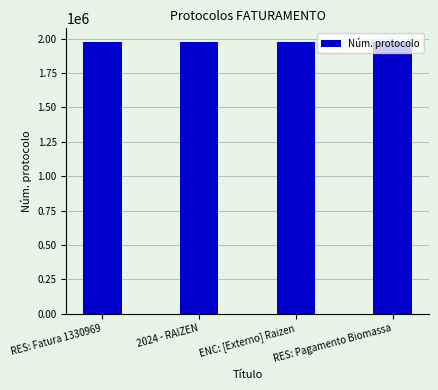

What value does the data have at 2024 - RAIZEN?

1977198